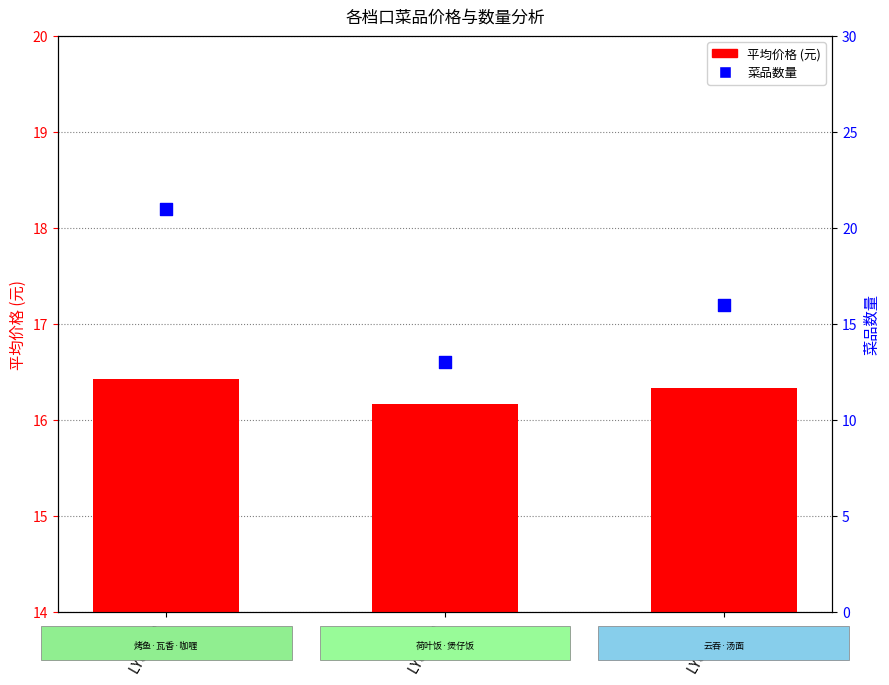

At which category is the sum across all series the highest?

LY04020